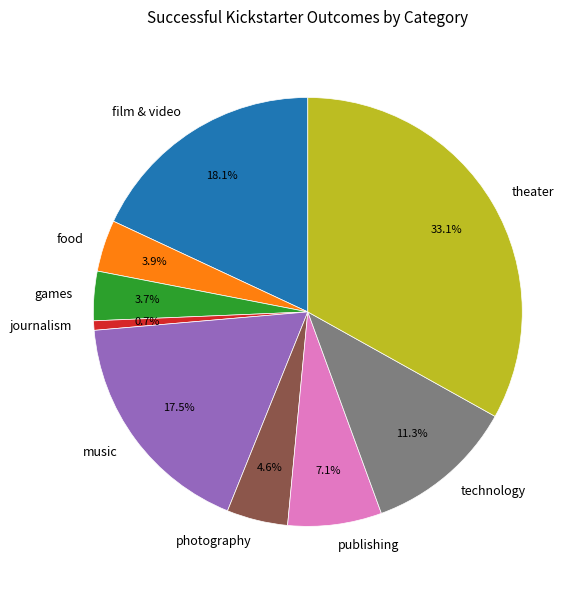

Between film & video and theater, which is larger?

theater